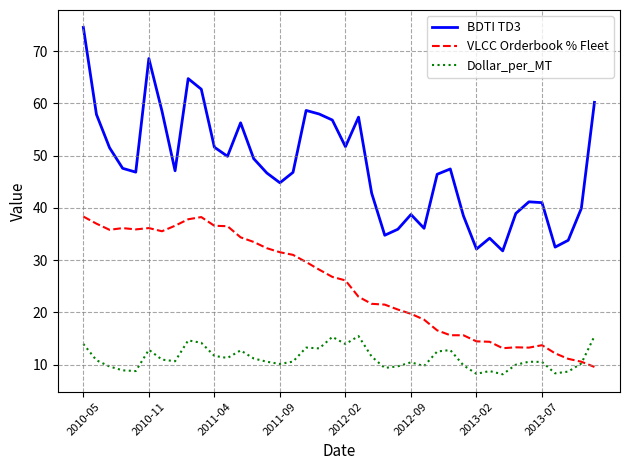

How many lines are shown in the chart?

3